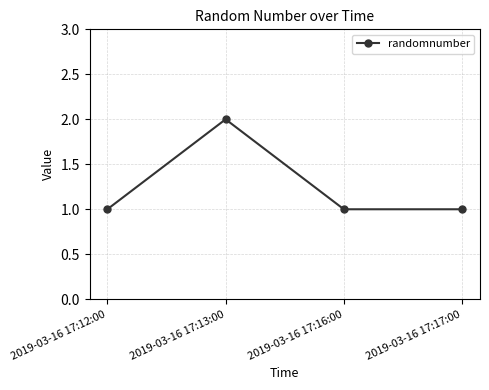

What is the value of the 1st point from the left?

1